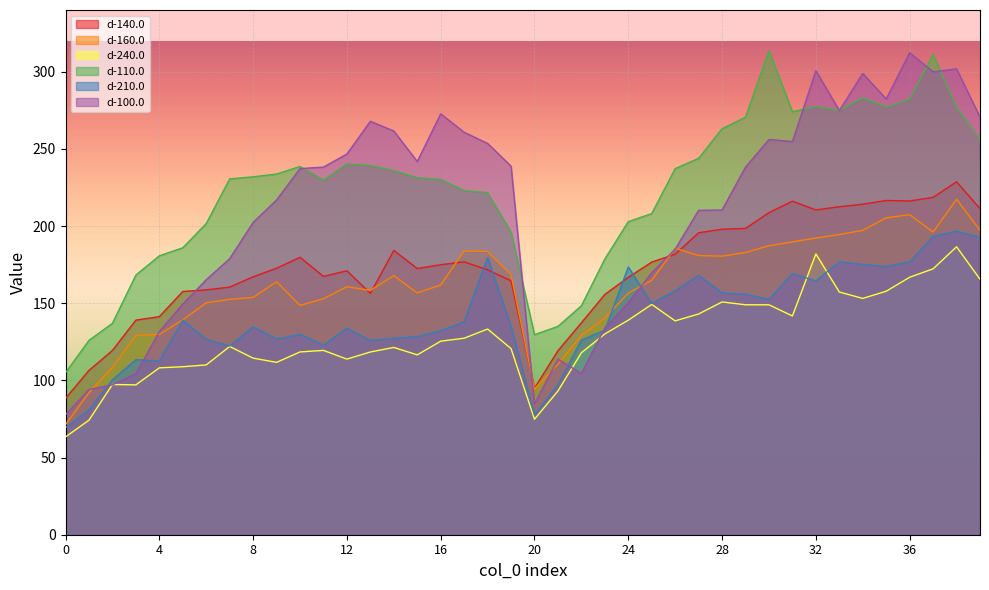

At which label is d-110.0 closest to 209?

25